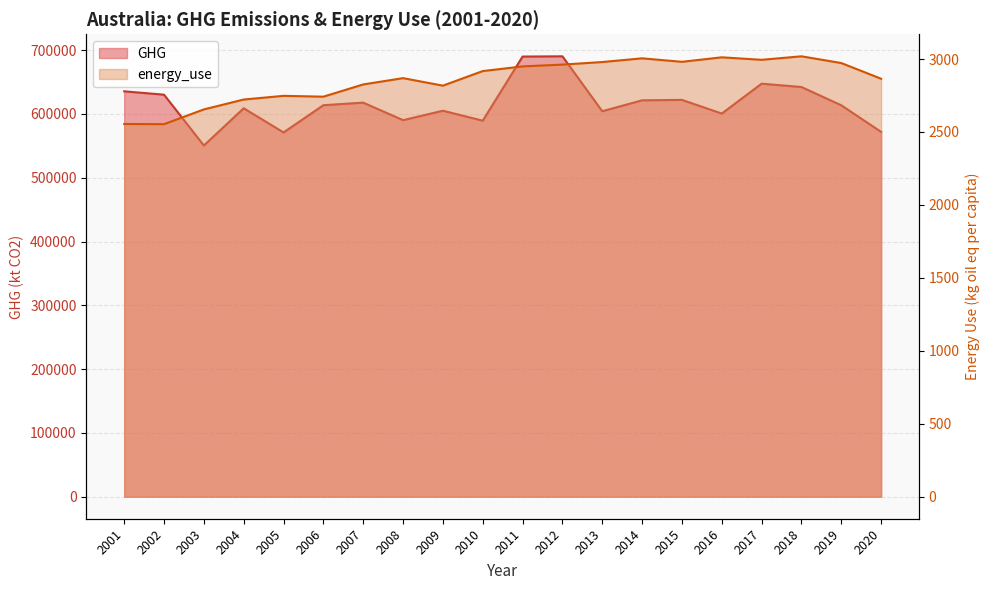

What is the difference between the GHG values at 2014 and 2006?

7670.5